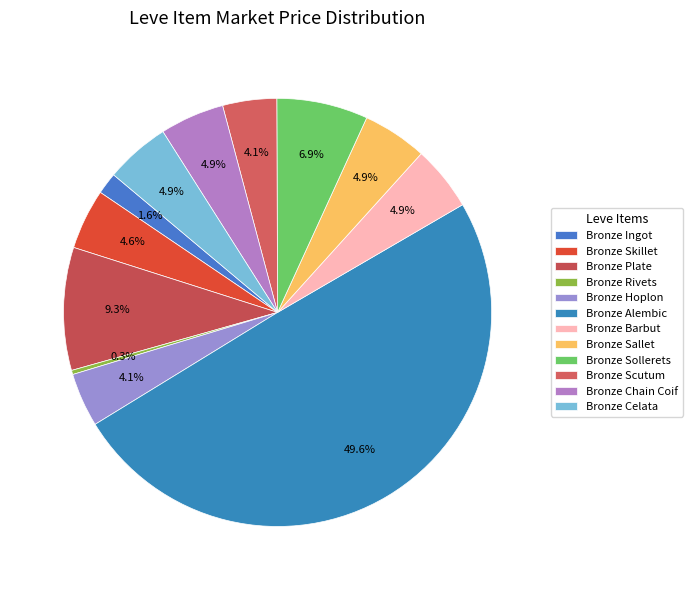

How many segments does this pie chart have?

12